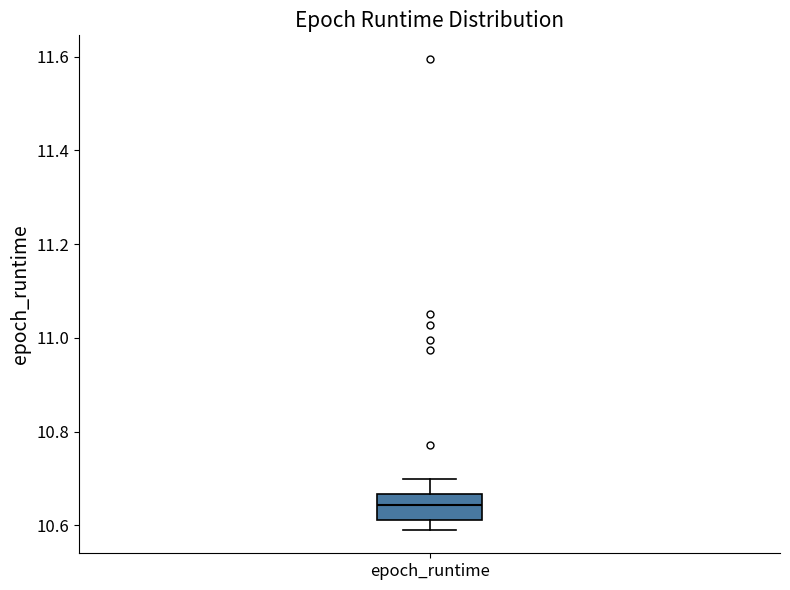

Transcribe this box plot: give where the median line is, the range the box spans, and where the two whiskers end, as read against the y-axis. The values are not printed on the chart, so give them approximately, as read against the axis.

median 10.64, box 10.62 to 10.66, whiskers 10.60 to 10.70